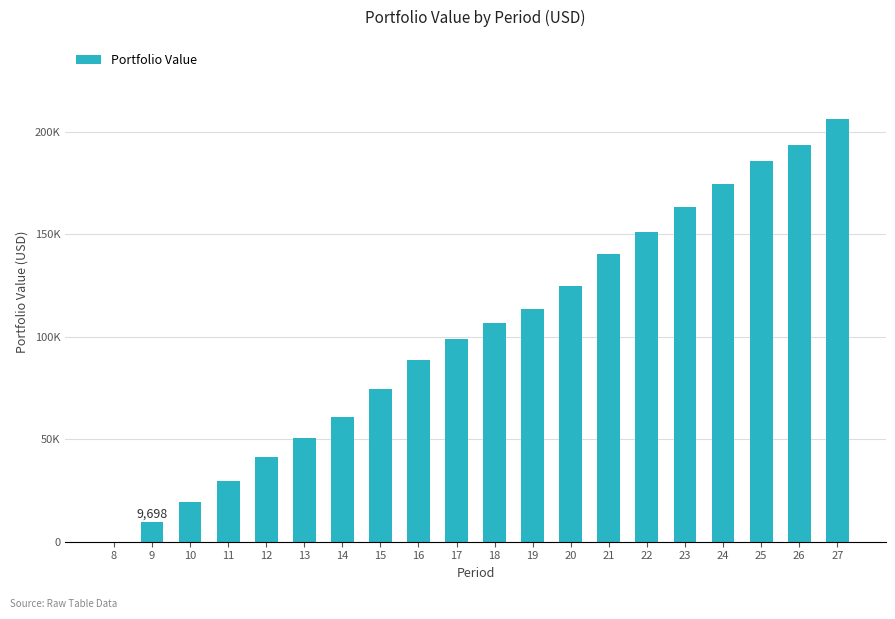

Reading left to right, transcribe all the data shown in this chart.

0.0	9698.3	19542.9	29727.7	41324.2	50639.8	61072.3	74454.3	88820.7	99021.8	106466.6	113636.8	124515.6	140160.7	151071.7	163180.1	174495.3	185815.4	193314.6	206334.4